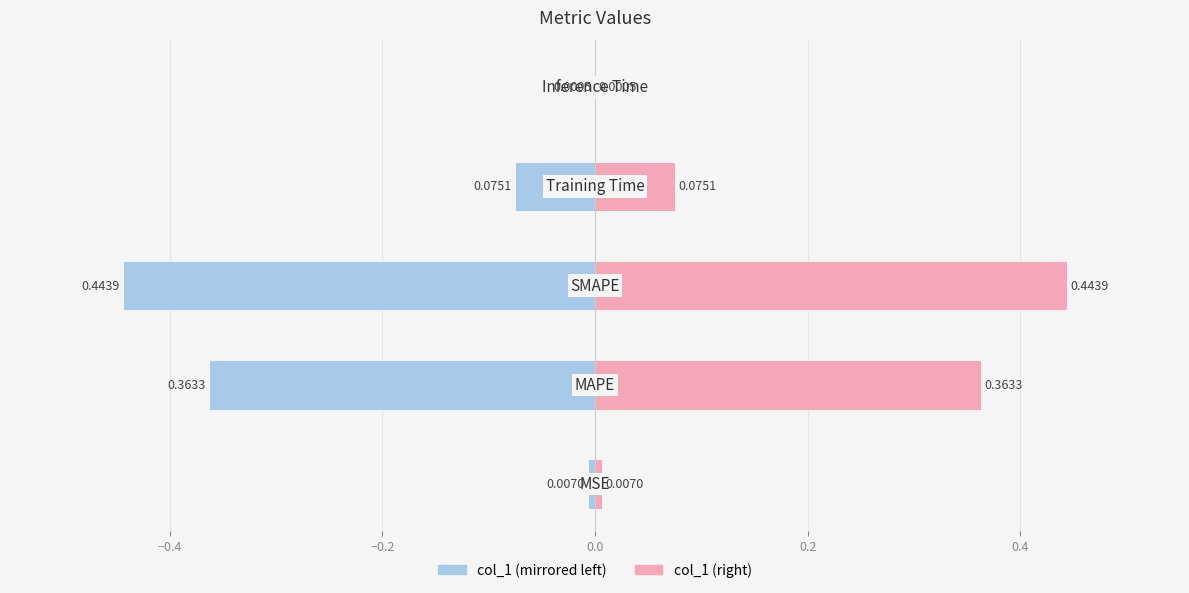

Rank the series by their average value, from lowest to highest.

col_1 (left), col_1 (right)